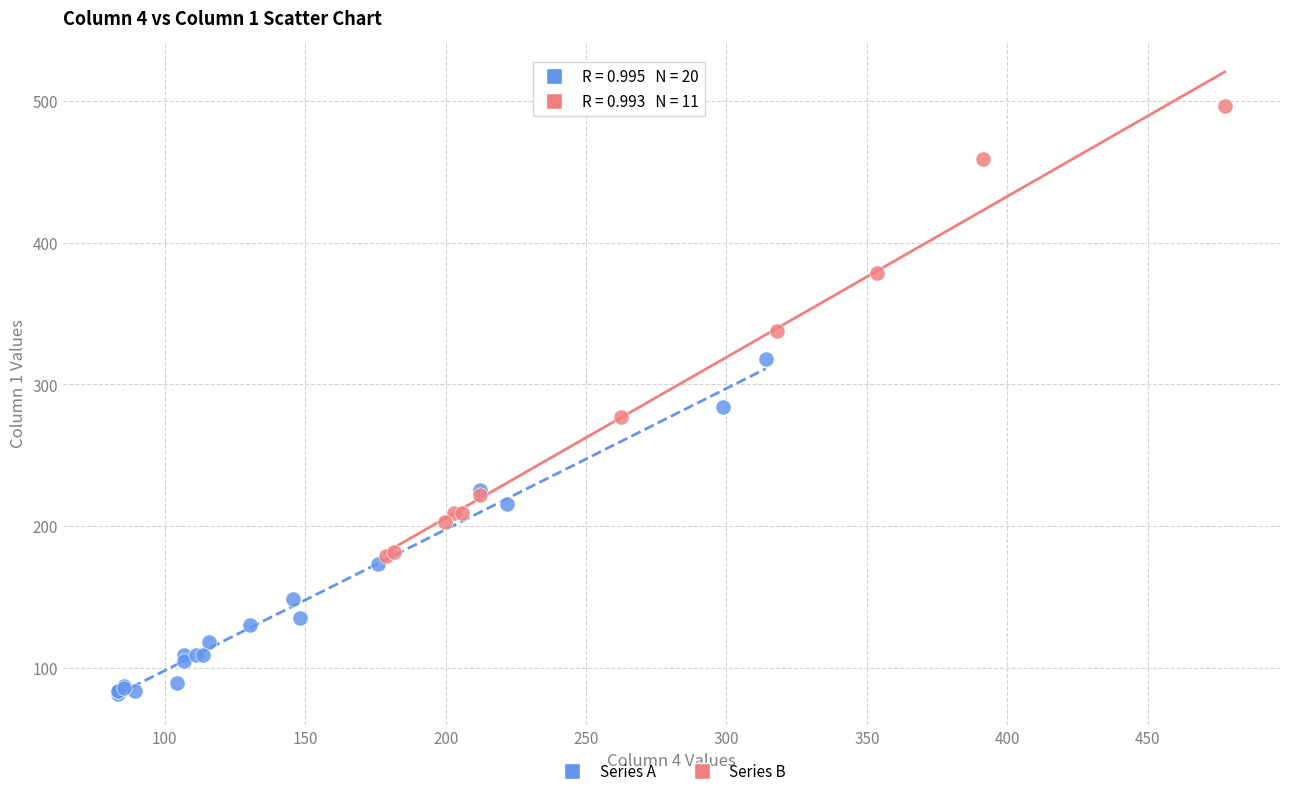

Which series contains the highest Y value?

Series B